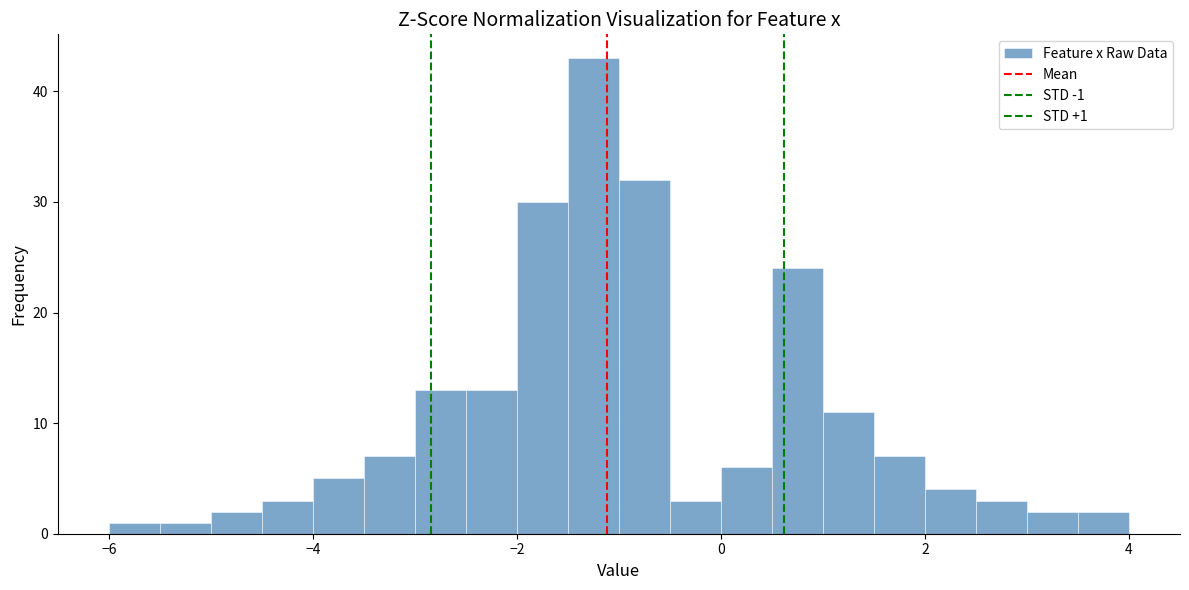

Around what value on the x-axis is the tallest bar? Give the approximate position of its centre, as read against the axis.

-1.2